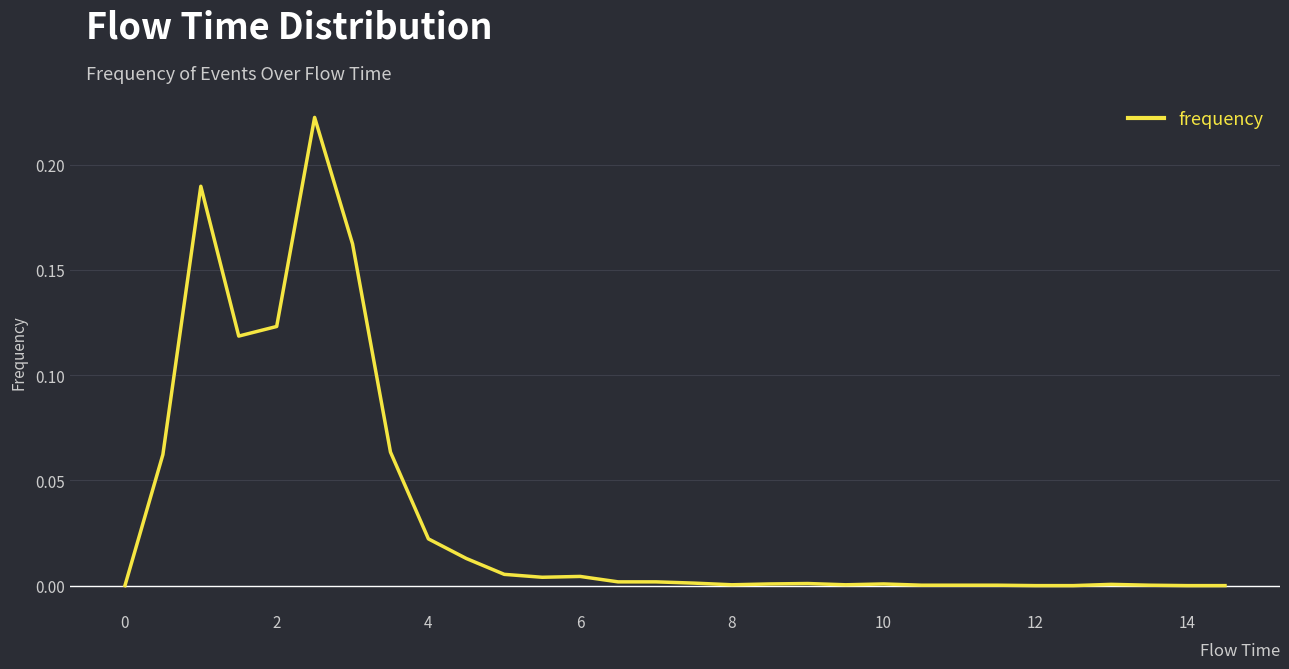

How many lines are shown in the chart?

1